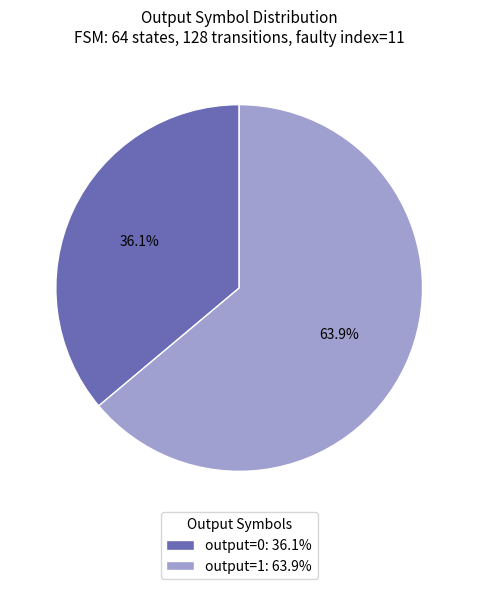

Which has a higher value, output=1: 63.9% or output=0: 36.1%?

output=1: 63.9%